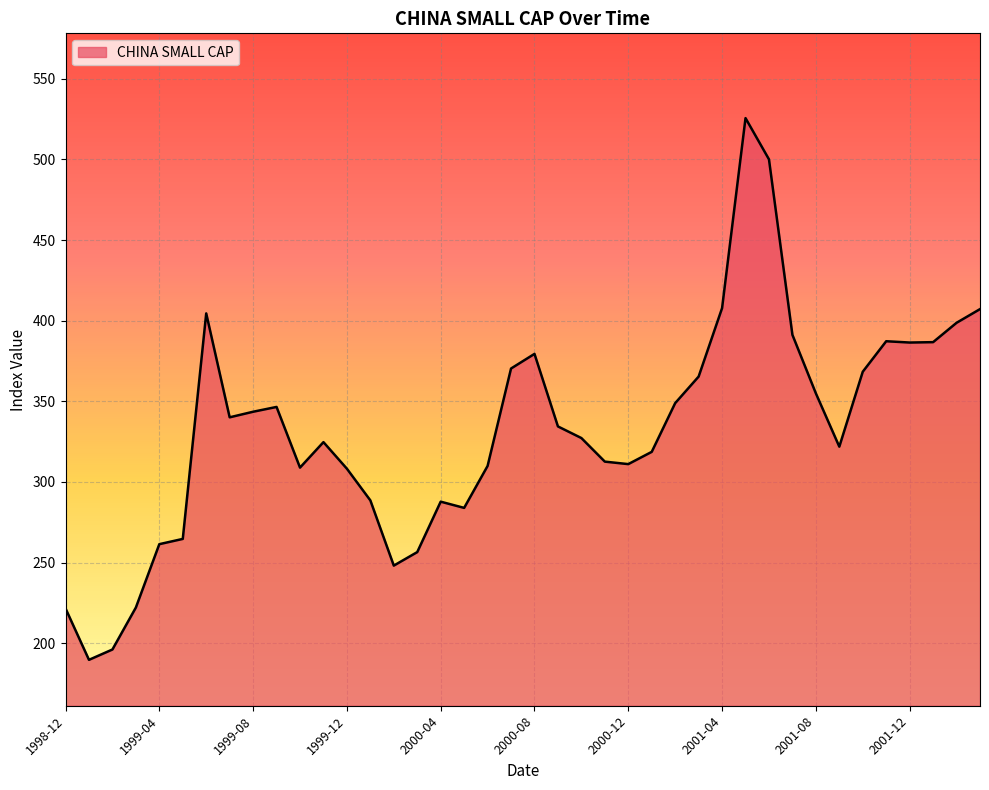

What is the difference between the maximum and minimum values?

335.9